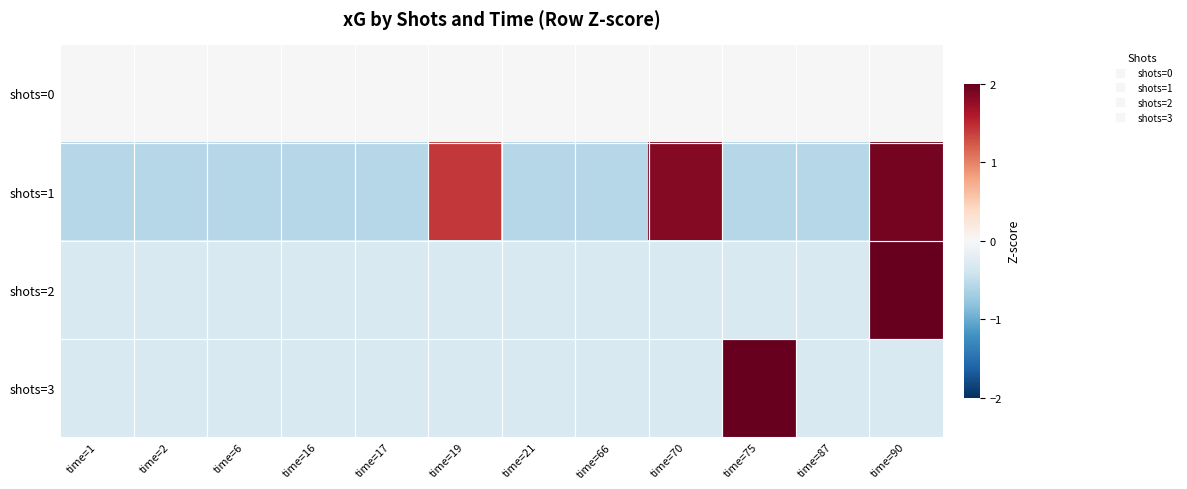

Reading right to left, transcribe all the data shown in this chart.

shots=0: time=90=0.0	time=87=0.0	time=75=0.0	time=70=0.0	time=66=0.0	time=21=0.0	time=19=0.0	time=17=0.0	time=16=0.0	time=6=0.0	time=2=0.0	time=1=0.0
shots=1: time=90=1.9	time=87=-0.6	time=75=-0.6	time=70=1.8	time=66=-0.6	time=21=-0.6	time=19=1.4	time=17=-0.6	time=16=-0.6	time=6=-0.6	time=2=-0.6	time=1=-0.6
shots=2: time=90=3.3	time=87=-0.3	time=75=-0.3	time=70=-0.3	time=66=-0.3	time=21=-0.3	time=19=-0.3	time=17=-0.3	time=16=-0.3	time=6=-0.3	time=2=-0.3	time=1=-0.3
shots=3: time=90=-0.3	time=87=-0.3	time=75=3.3	time=70=-0.3	time=66=-0.3	time=21=-0.3	time=19=-0.3	time=17=-0.3	time=16=-0.3	time=6=-0.3	time=2=-0.3	time=1=-0.3